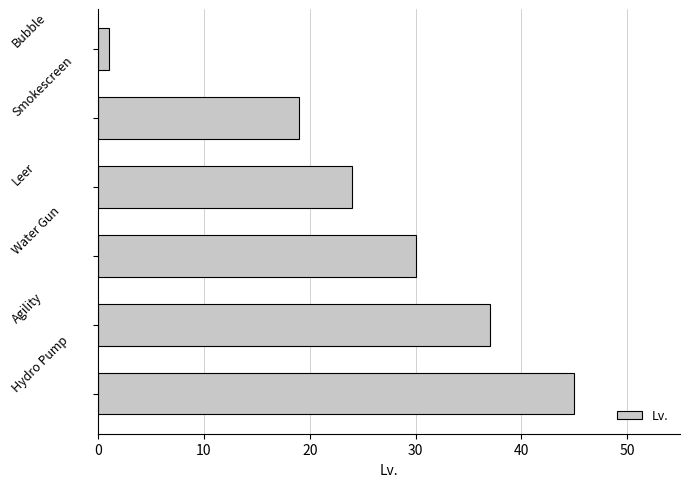

At which label is the value closest to 23?

Leer